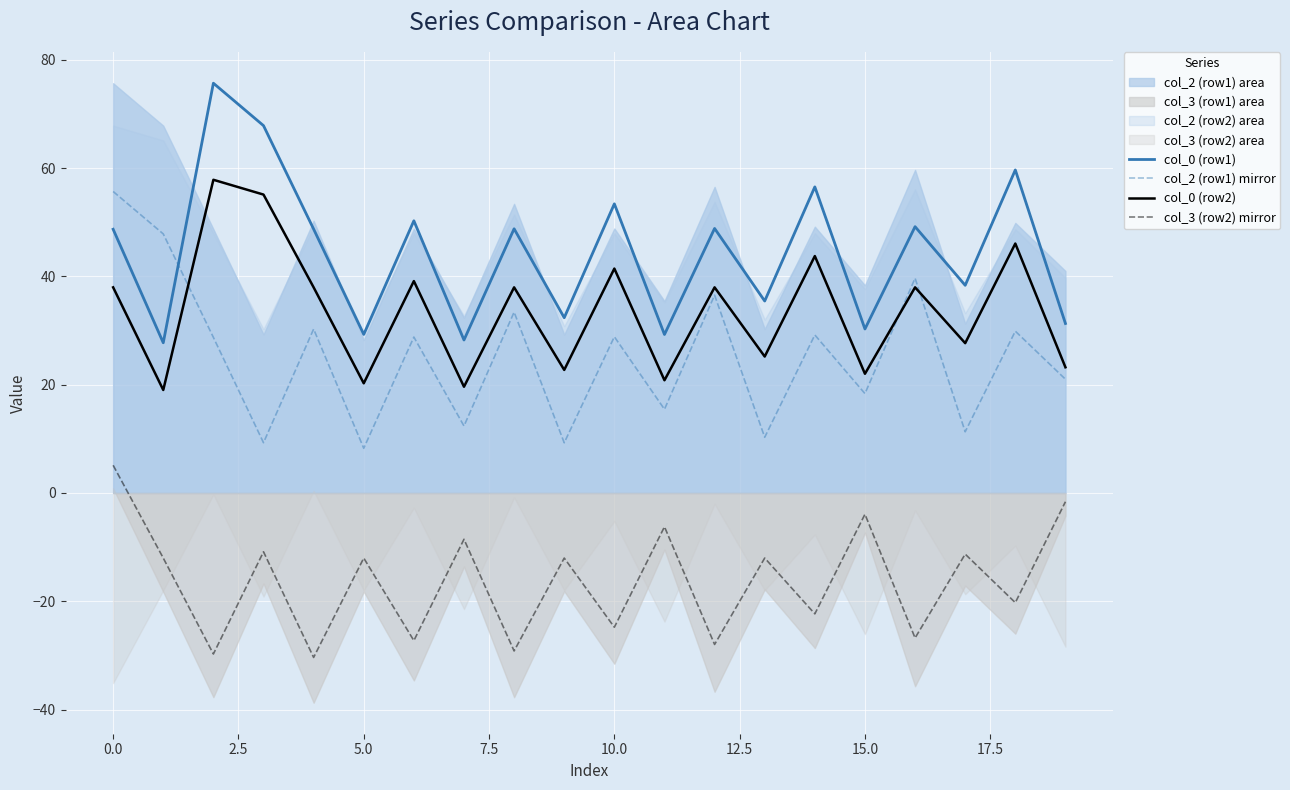

Is it true that col_0 (row1) equals 45.2 at 15.0?

False